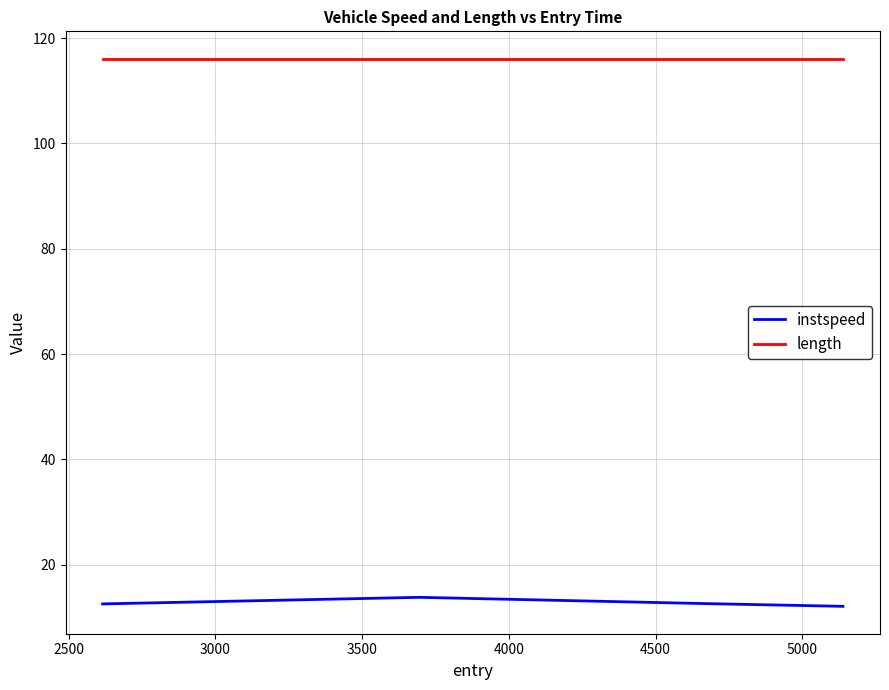

Rank the series by their average value, from lowest to highest.

instspeed, length